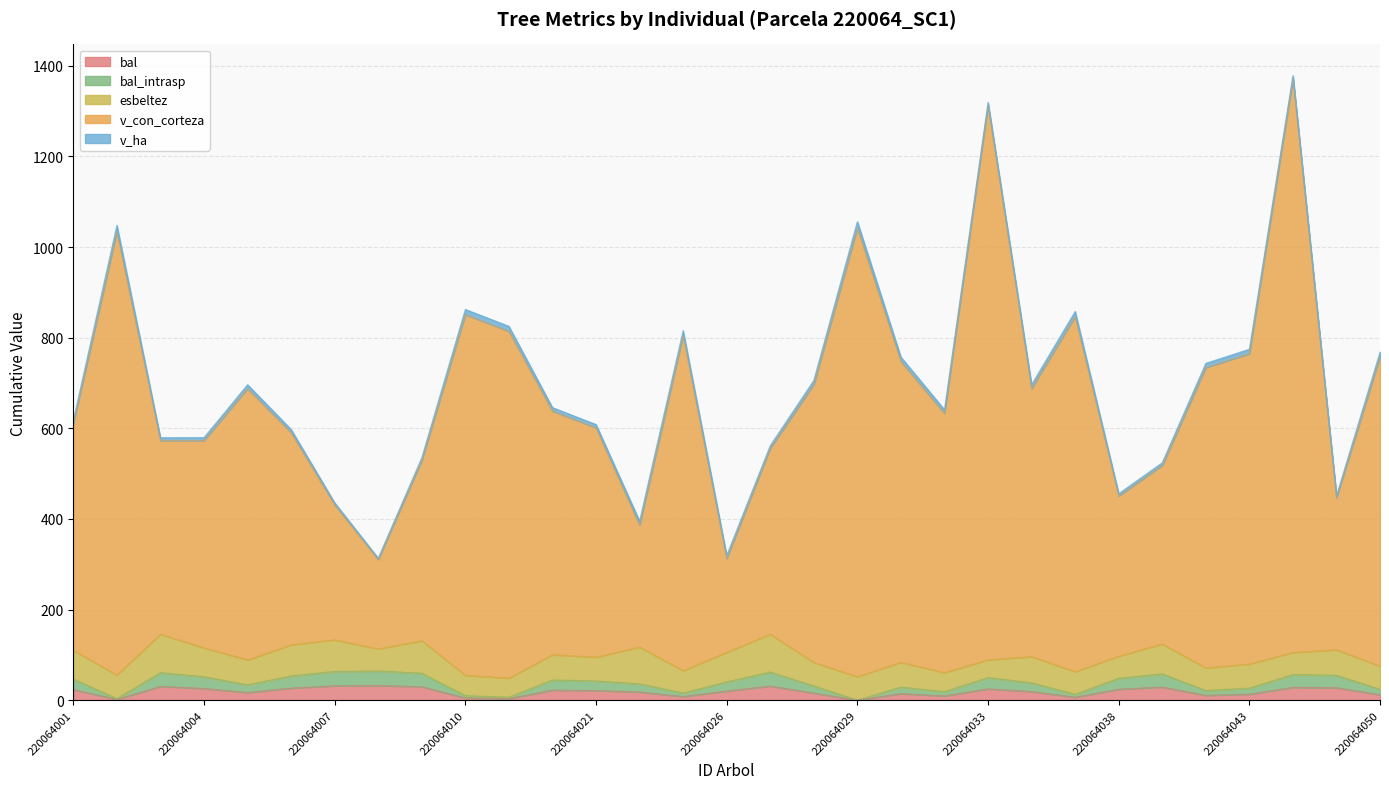

How many values in bal_intrasp are above zero?

30